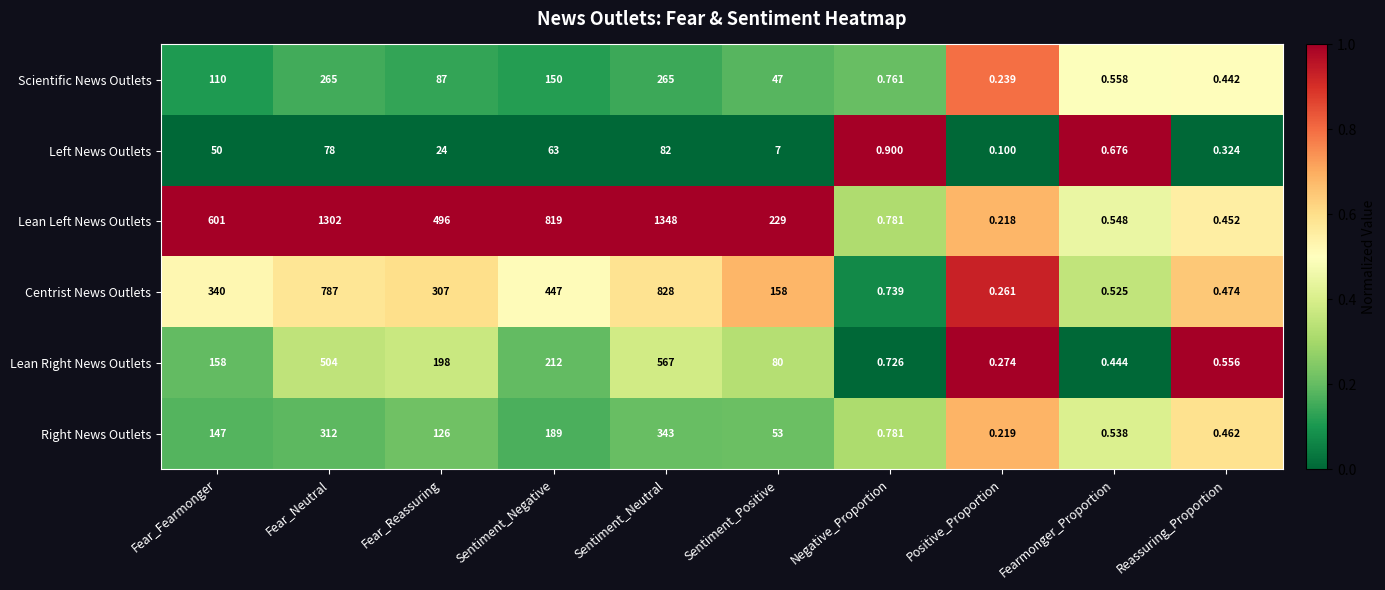

Where does the Centrist News Outlets series first go above 307?

Fear_Fearmonger